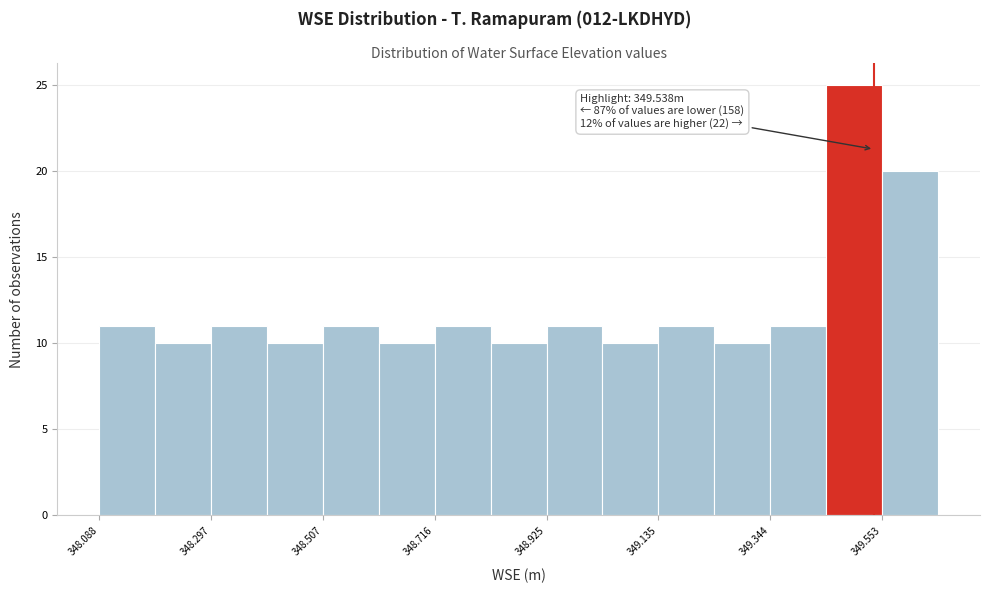

Around what value on the x-axis is the tallest bar? Give the approximate position of its centre, as read against the axis.

349.50